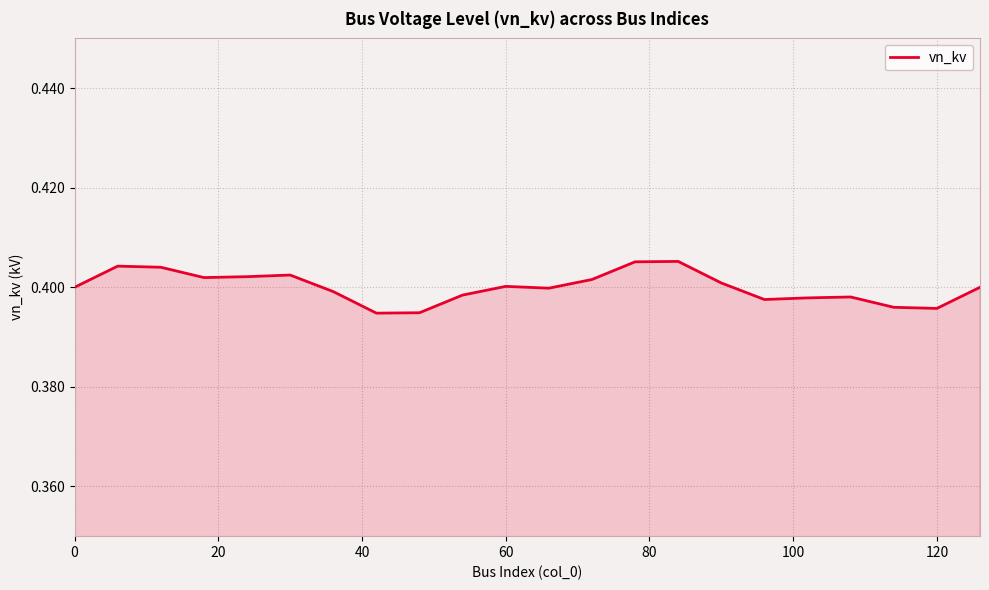

True or false: there are more than 1 points higher than both neighbors.

True